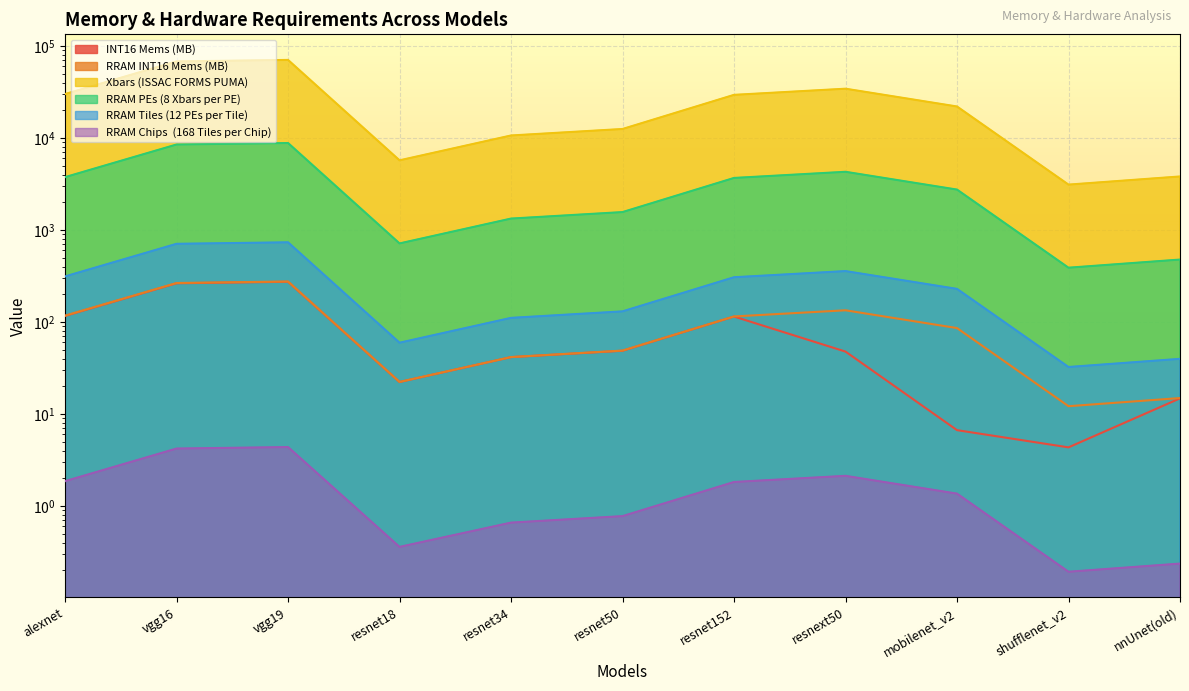

The value of INT16 Mems (MB) at nnUnet(old) is 7.8. True or false?

False